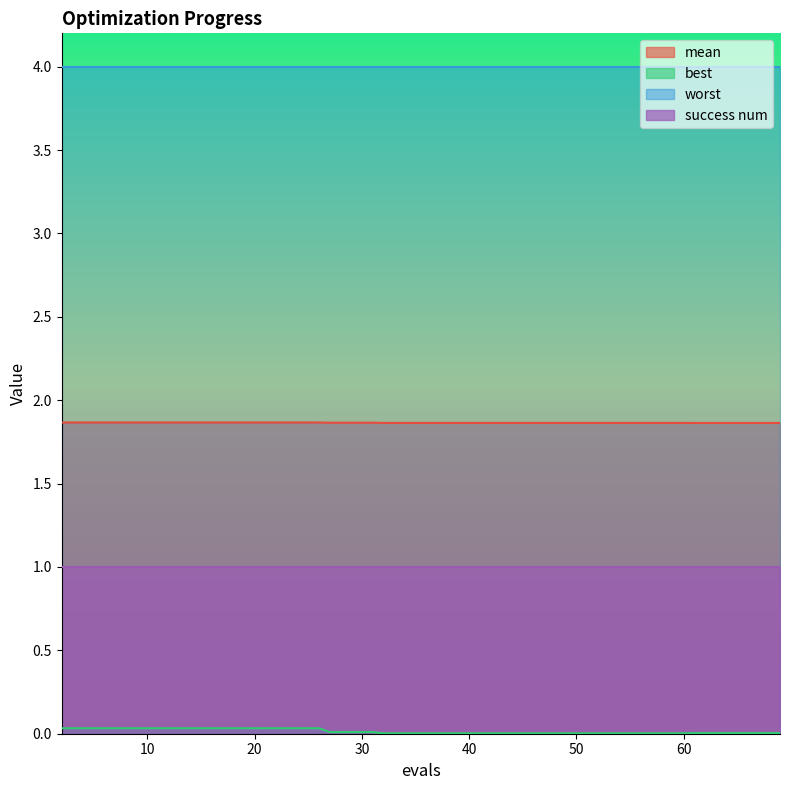

What is the minimum value for mean?

1.9